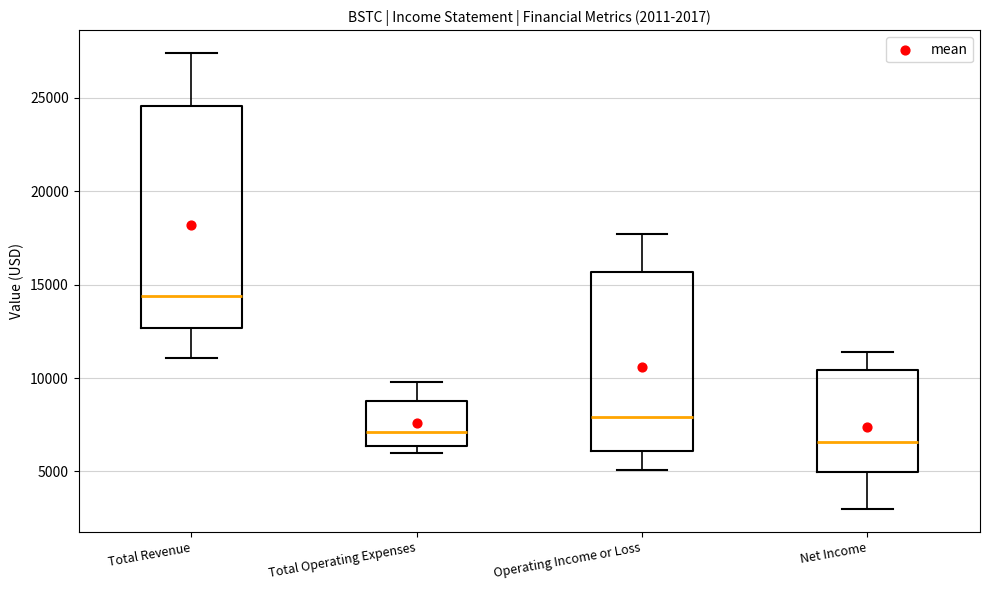

Which box has the lowest median line?

Net Income